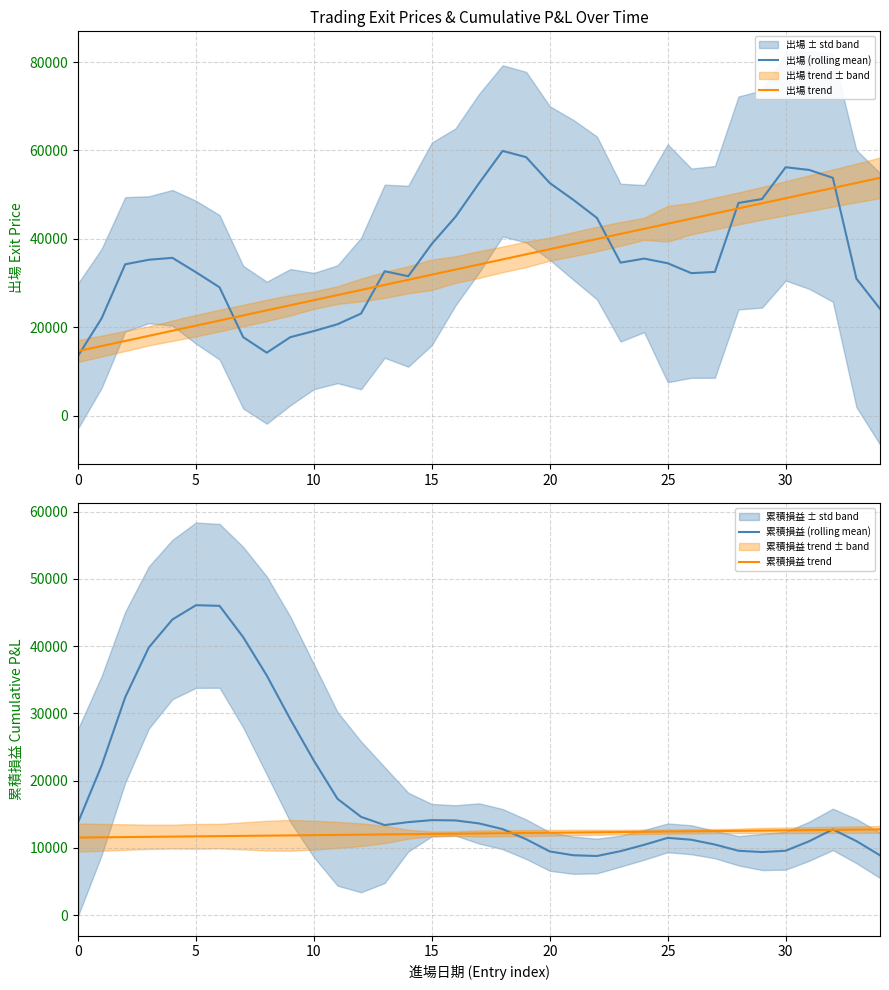

How many data points in 出場 (rolling mean) are less than 34478?

17